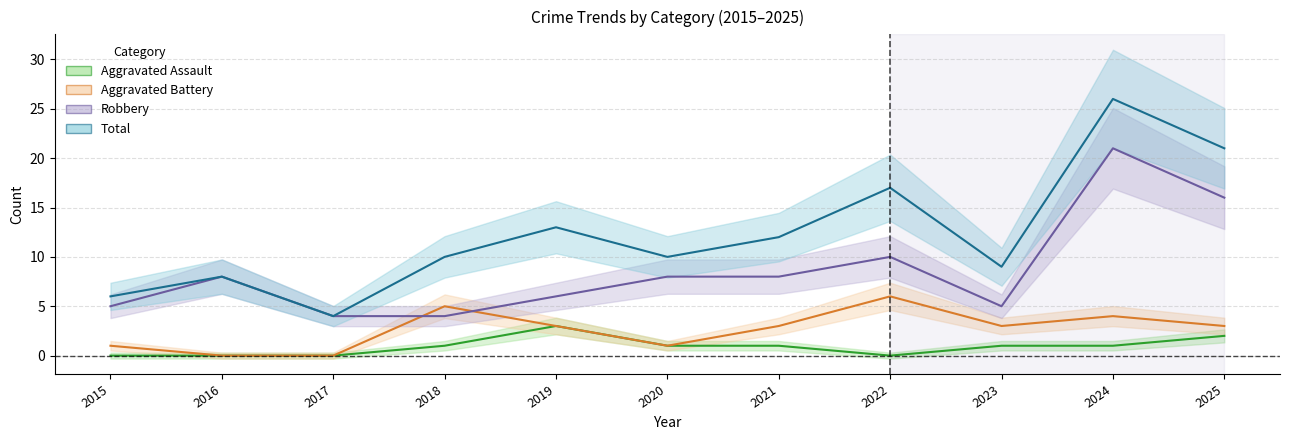

After their last crossing, which series has the higher values: Aggravated Battery or Robbery?

Robbery